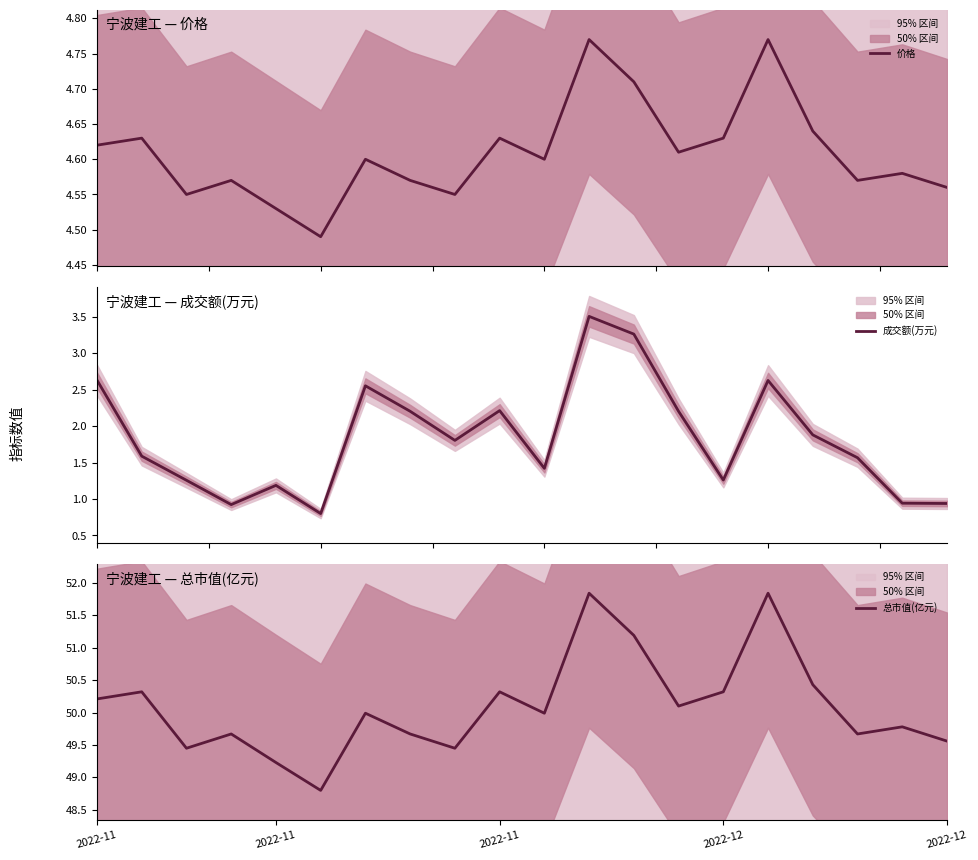

Is the value of 成交额(万元) at 2022-11 greater than the value of 总市值(亿元) at 2022-11?

No